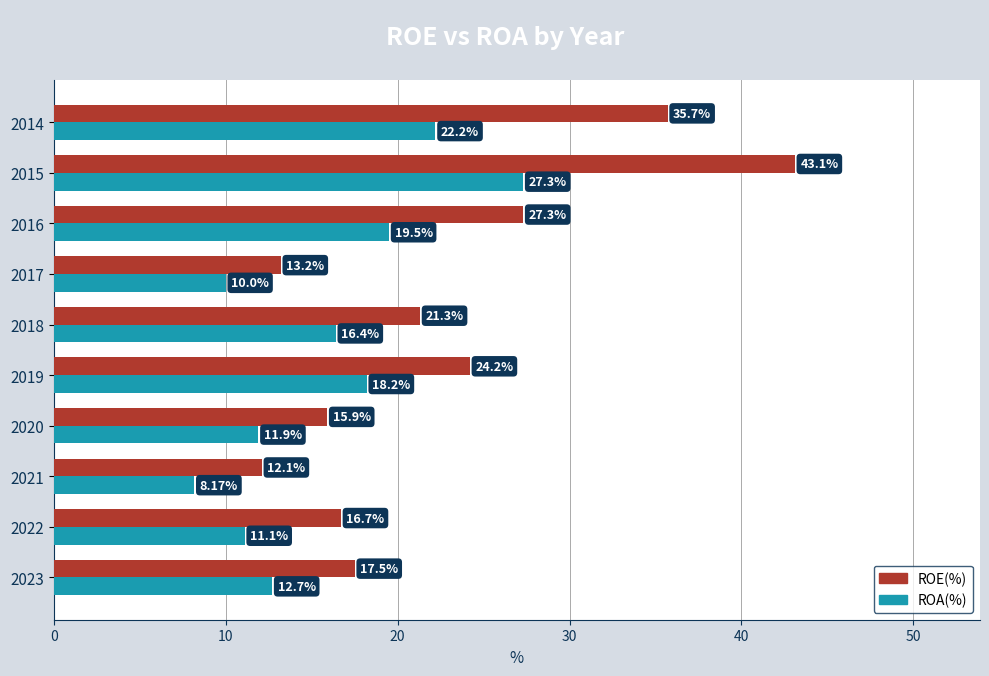

At how many categories does at least one series exceed 41?

1